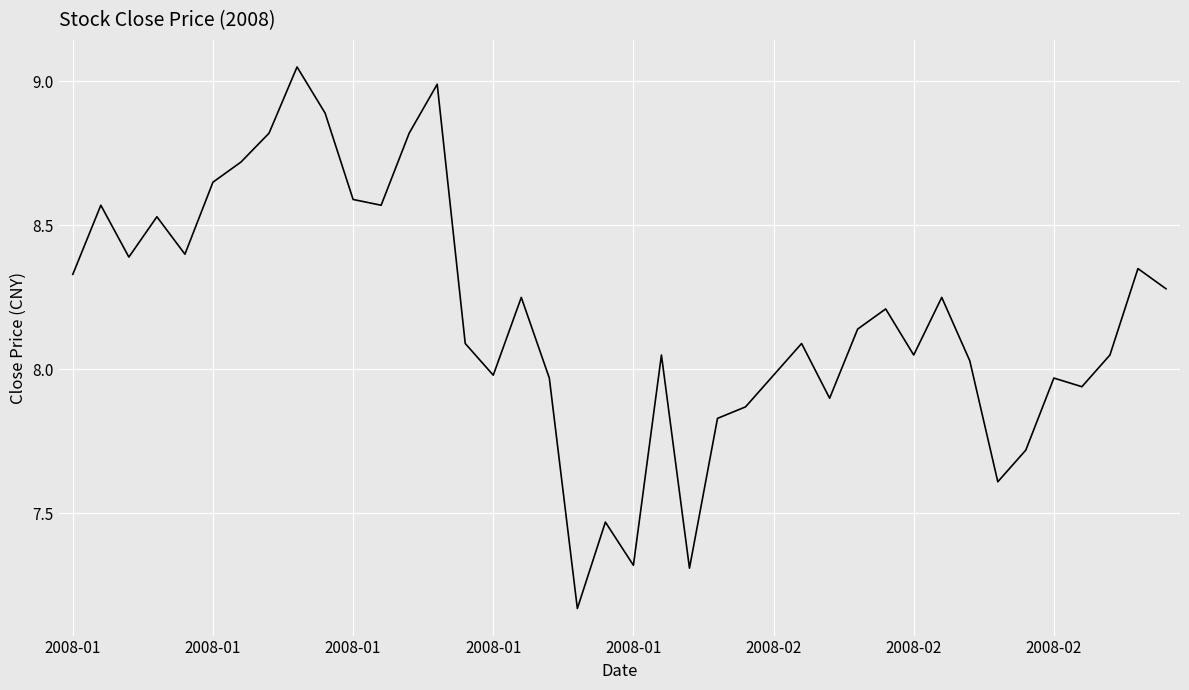

At which label is the value closest to 8?

2008-01